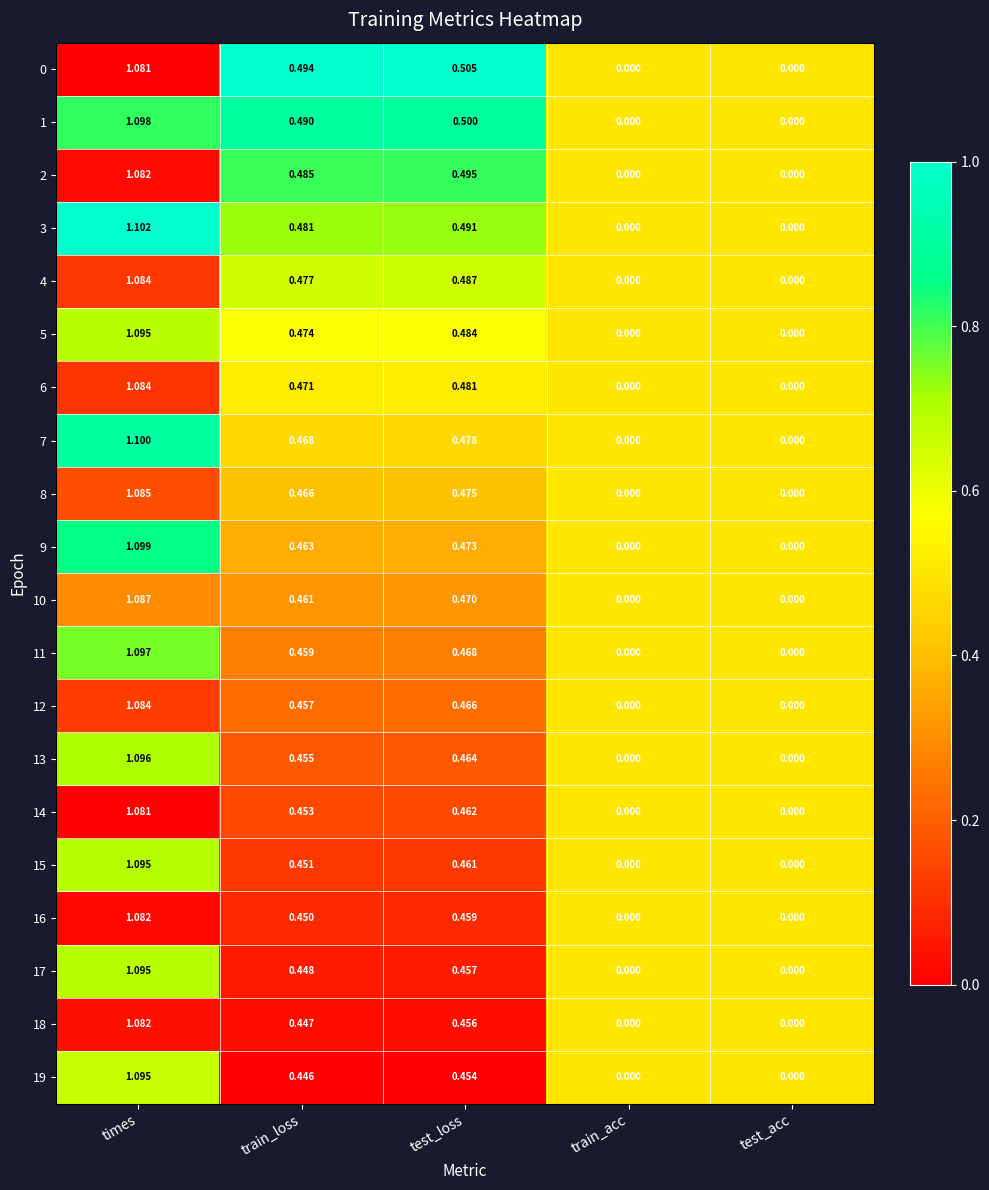

Which label corresponds to the largest value in the chart?

times